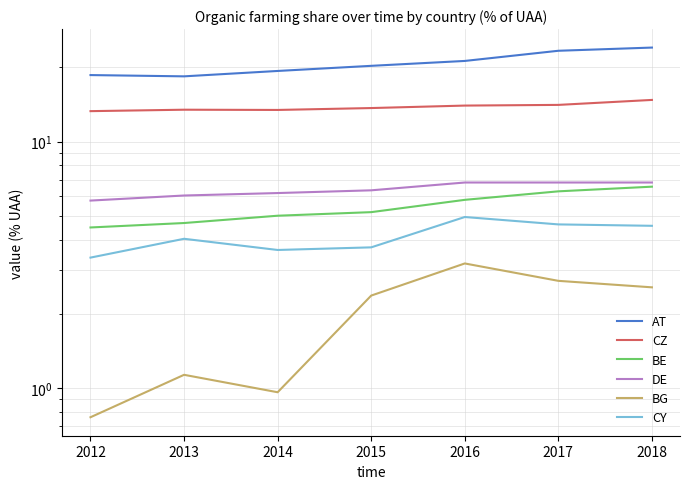

What is the difference between the BE values at 2017 and 2014?

1.3